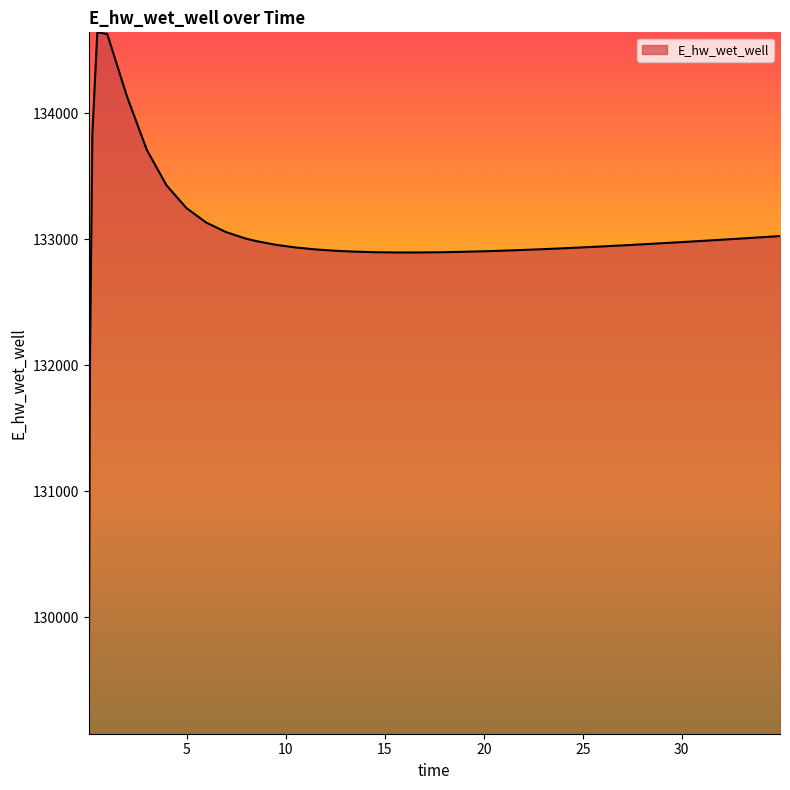

What is the sum of all values?

5320191.4